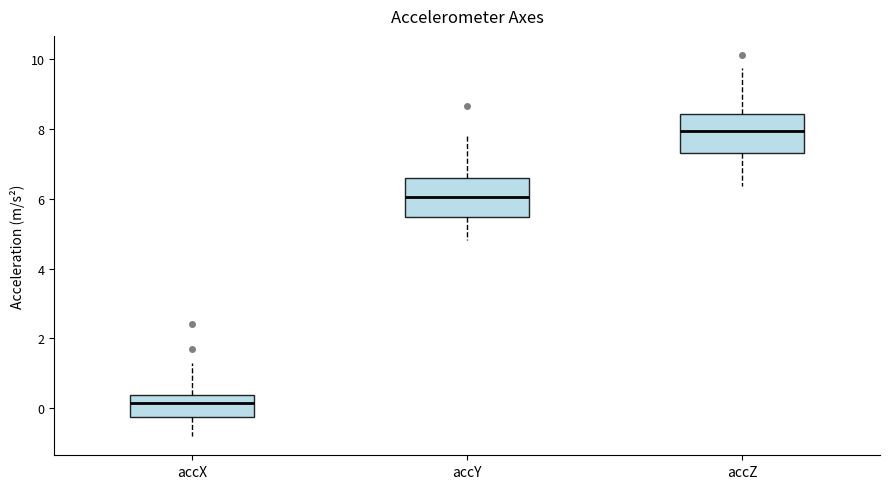

Which box's median line is the lowest?

accX